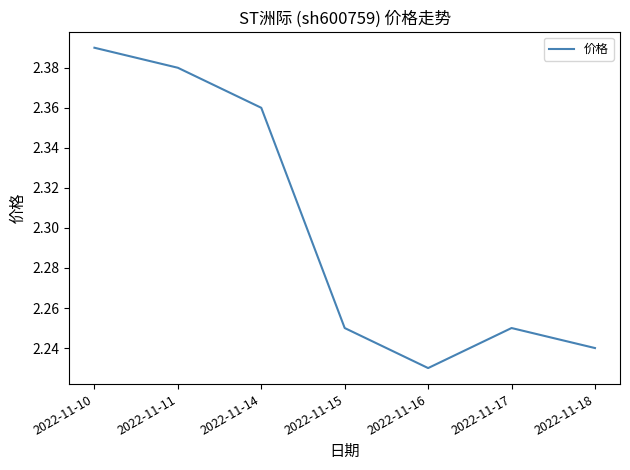

Which category has the lowest value across all series?

2022-11-16